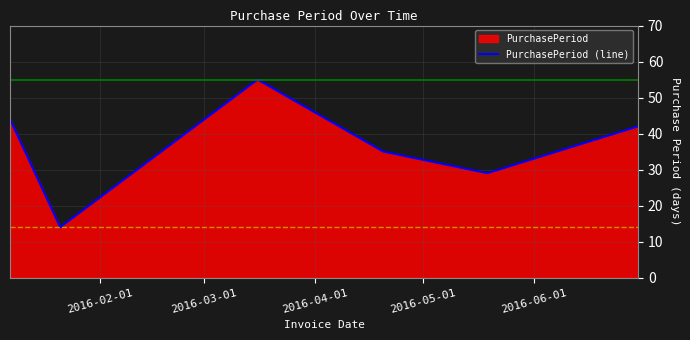

What is the difference between the maximum and second lowest values?

26